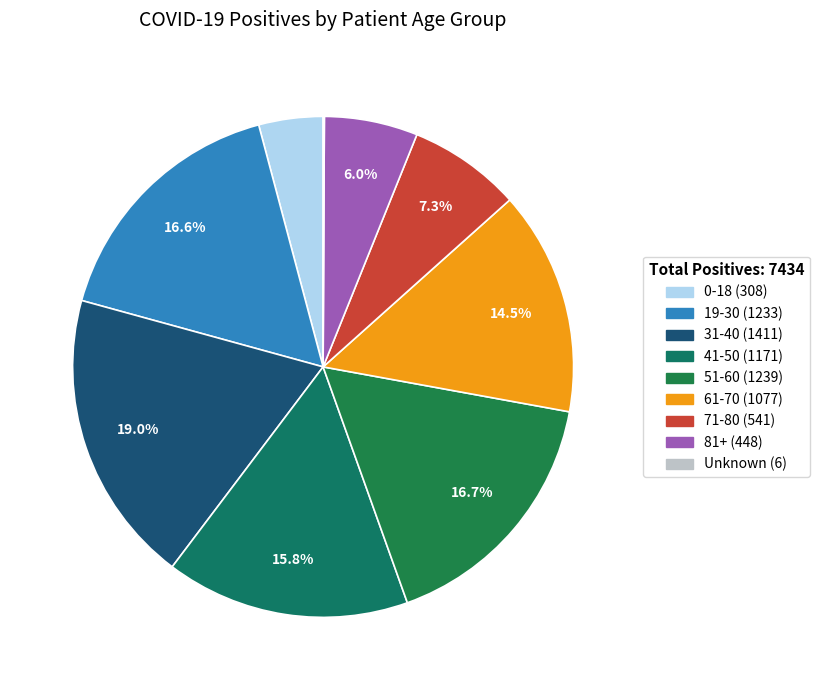

Is 51-60 the majority of the pie?

No